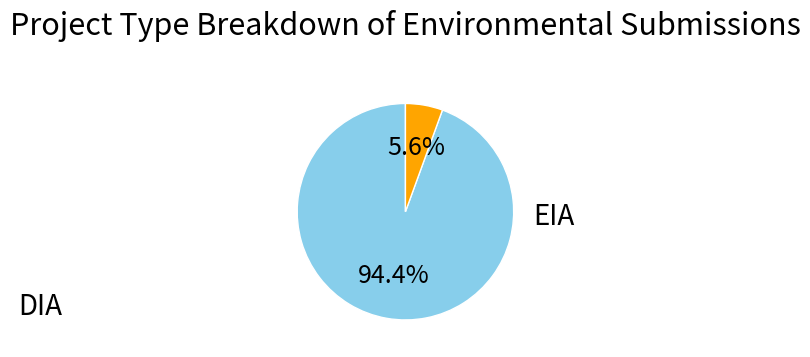

To the nearest percent, what is the difference between the largest and smallest slice percentages?

89%